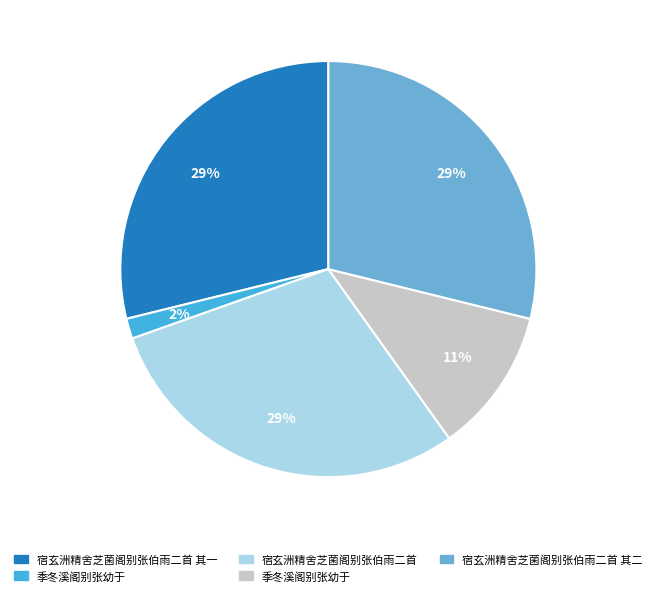

How many slices are in this pie chart?

5